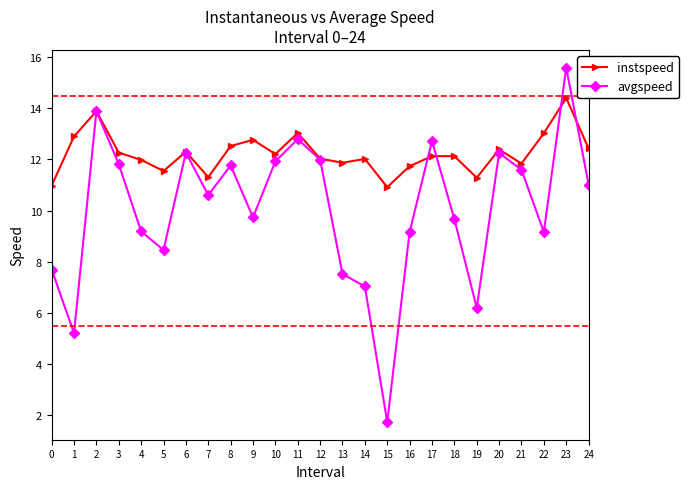

How many lines are shown in the chart?

2